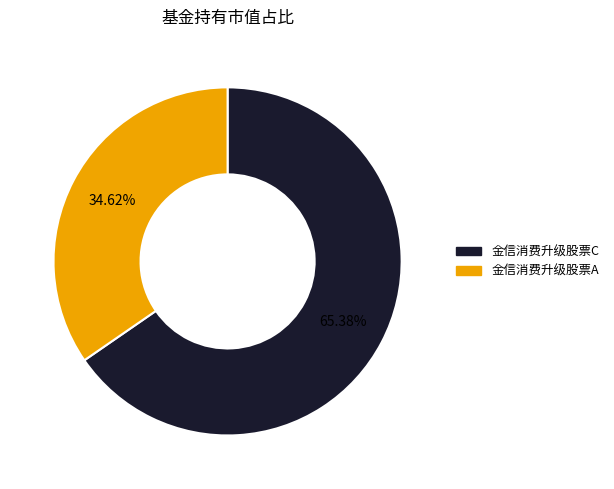

What is the total percentage of 金信消费升级股票A and 金信消费升级股票C?

100.0%